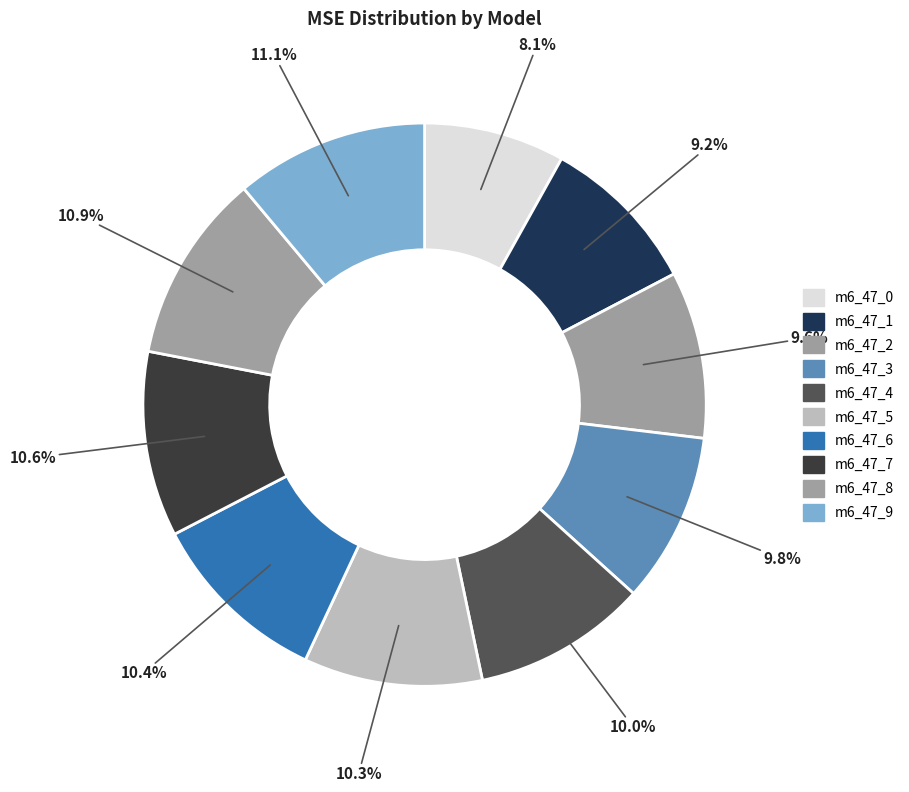

Count the number of slices in the pie.

10